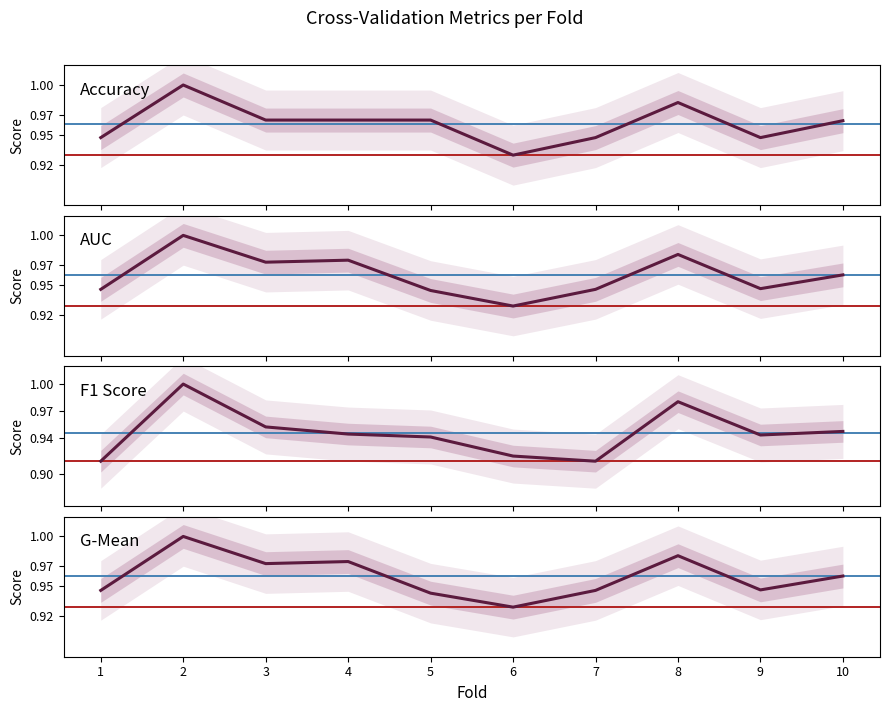

Count the G-Mean values in the range 0 to 1.

10